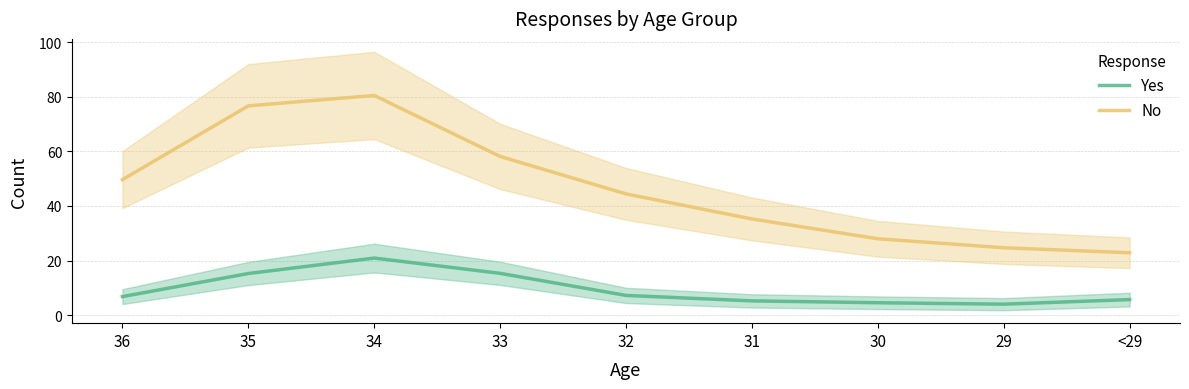

True or false: No has a value of 44.4 at 32.

True